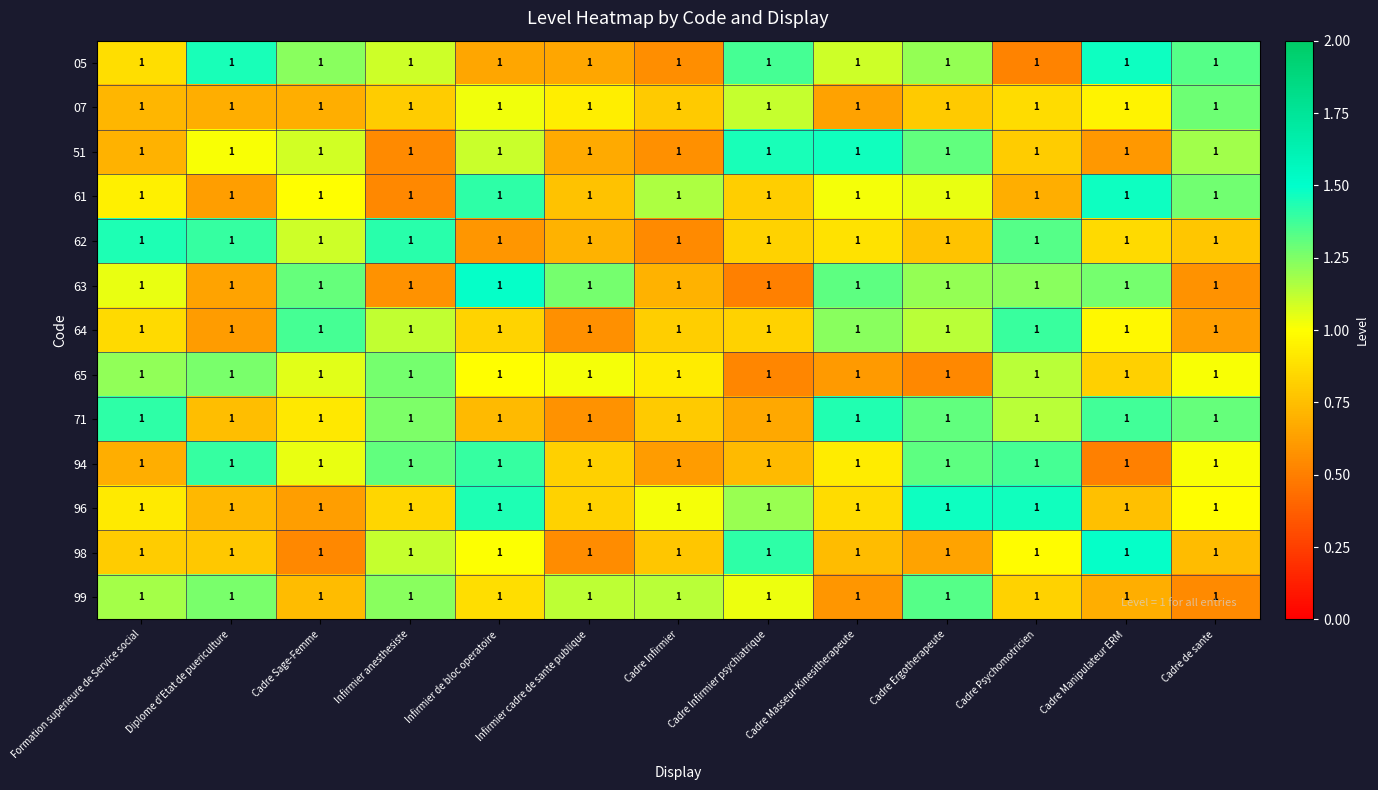

What is the sum of the 94 values at Diplome d'Etat de puericulture and Cadre Infirmier?

2.0